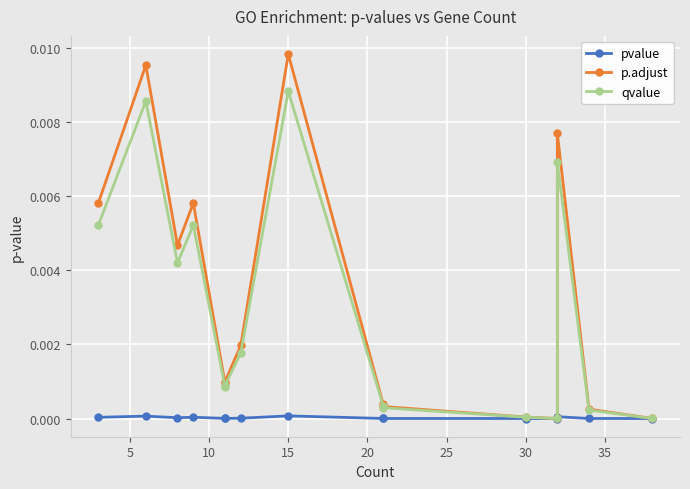

True or false: p.adjust and pvalue intersect in this chart.

False